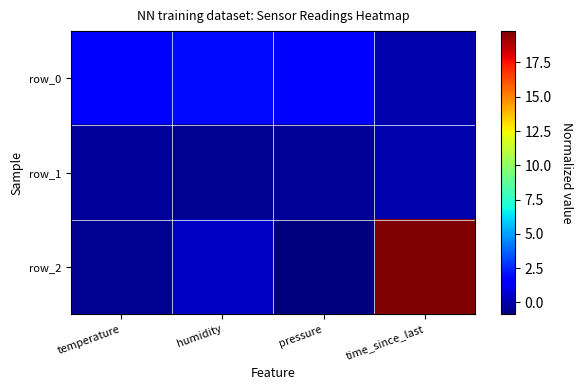

List the series in order of their peak value, lowest first.

row_1, row_0, row_2